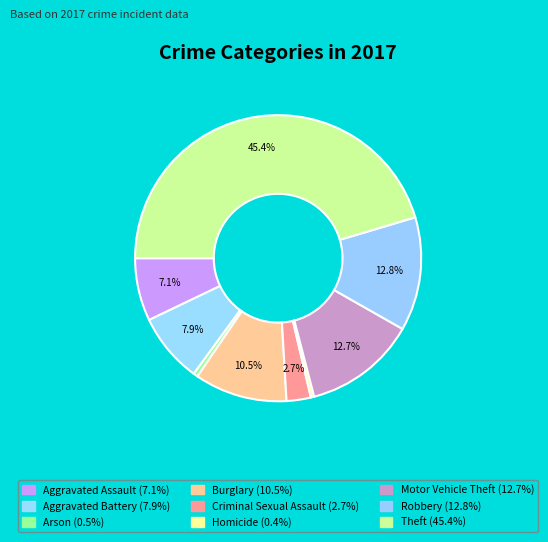

How many segments does this pie chart have?

9